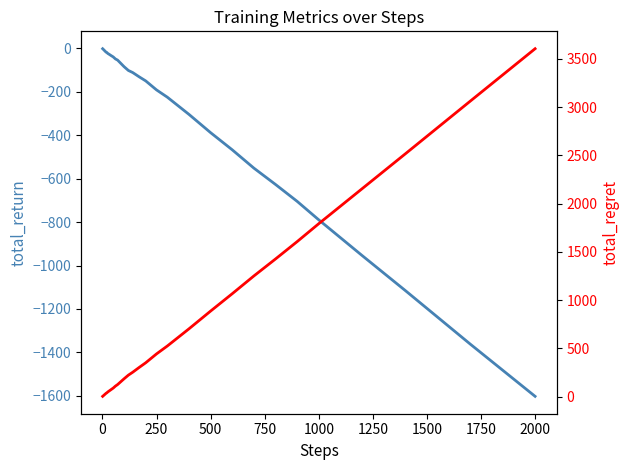

Does the chart display data point markers on the line(s)?

No